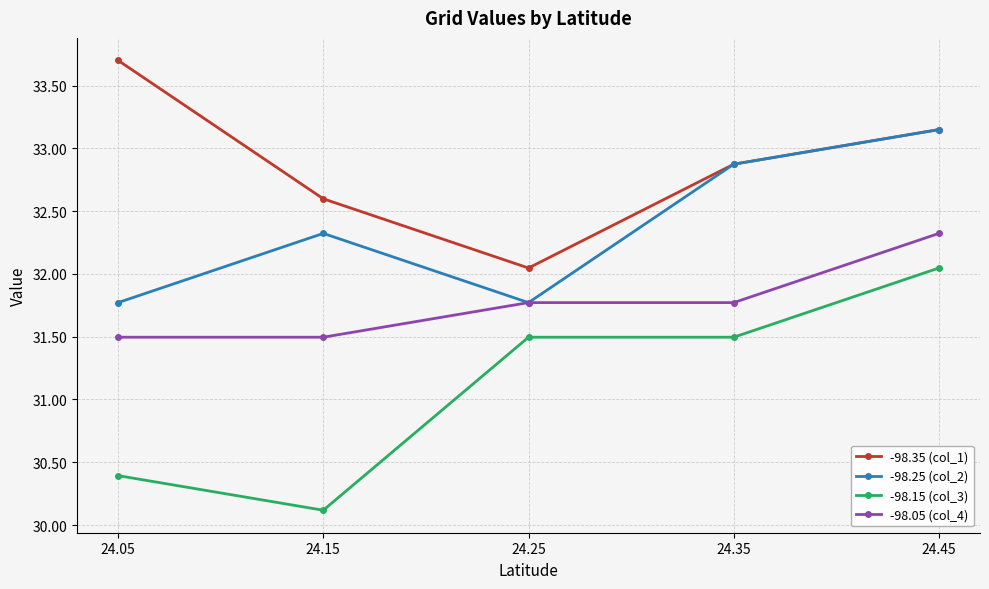

Does the chart have visible grid lines?

Yes